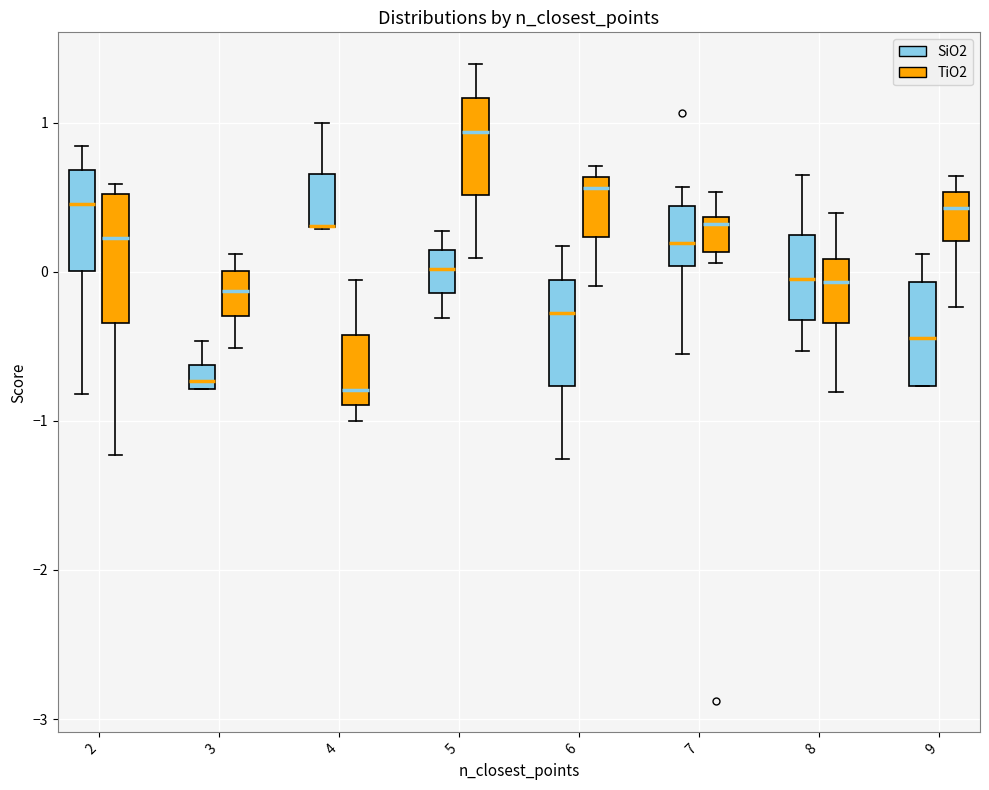

Which box is the tallest, from its lower edge to its upper edge?

2 (TiO2)